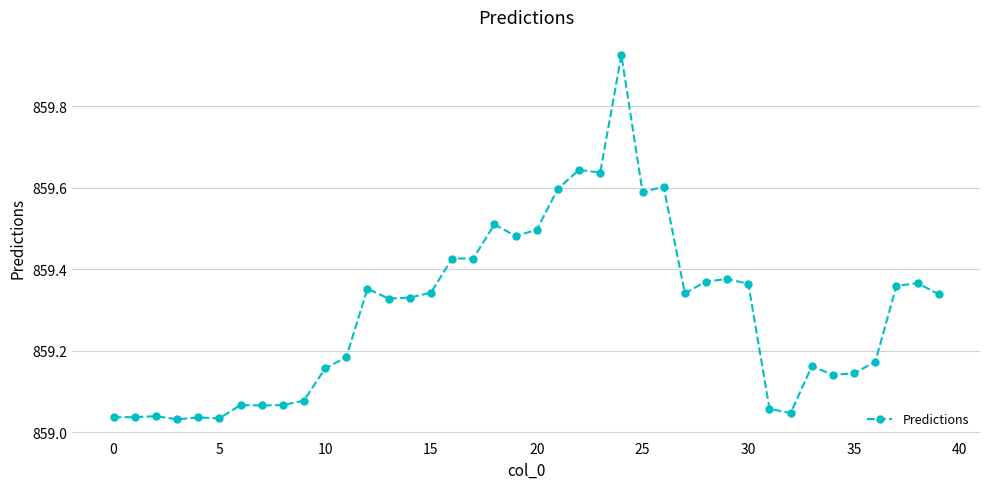

What is the sum of all values?

34371.8